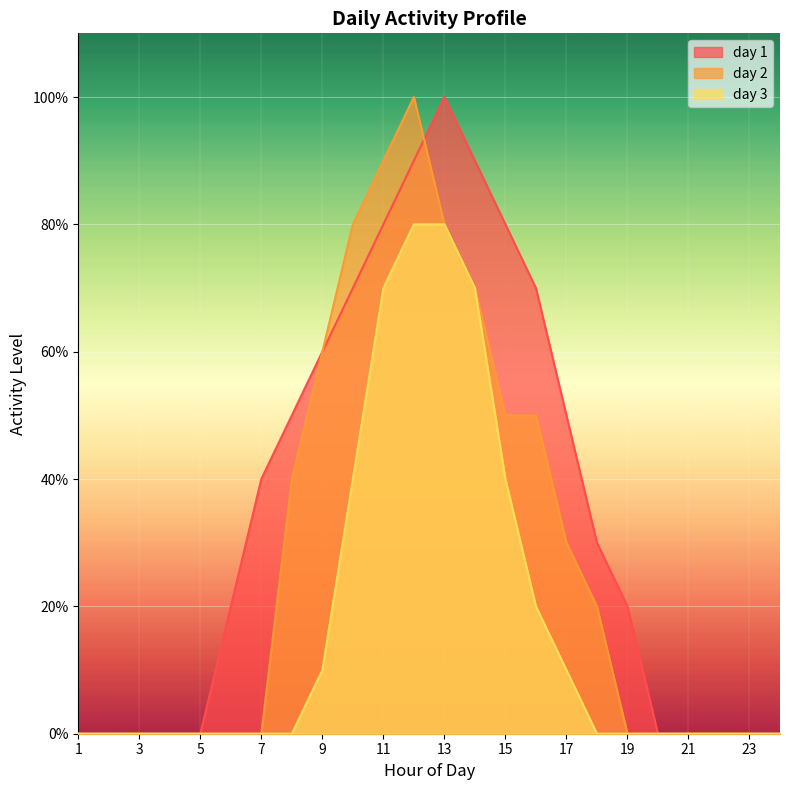

Which has a higher value, 16 or 23?

16